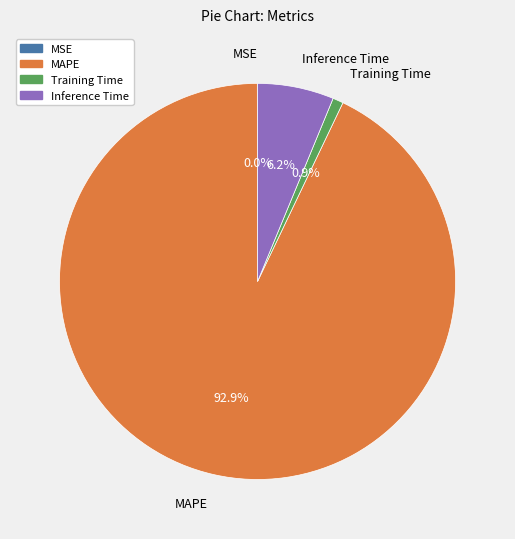

Which category accounts for the majority?

MAPE